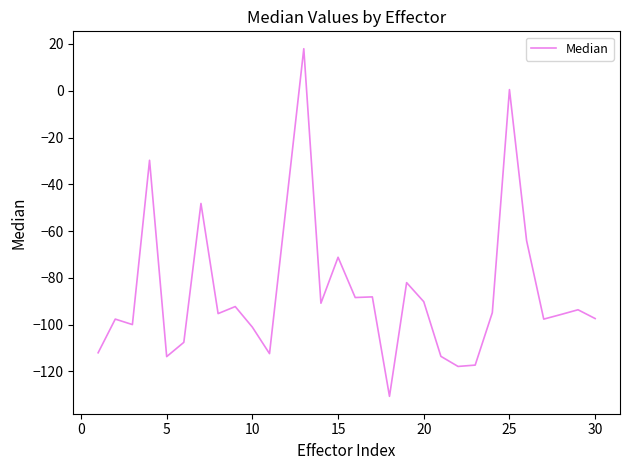

What is the difference between the maximum and minimum values?

148.7